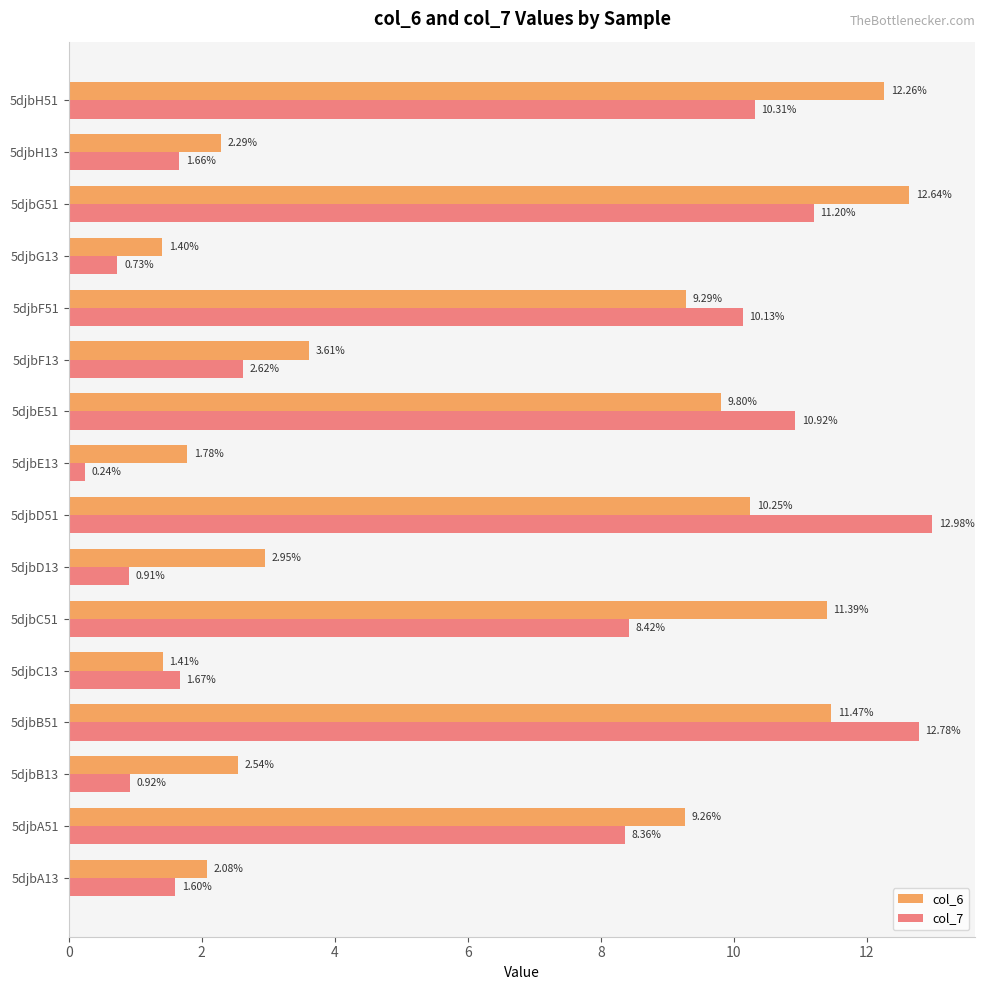

What is the sum of all col_7 values?

95.5